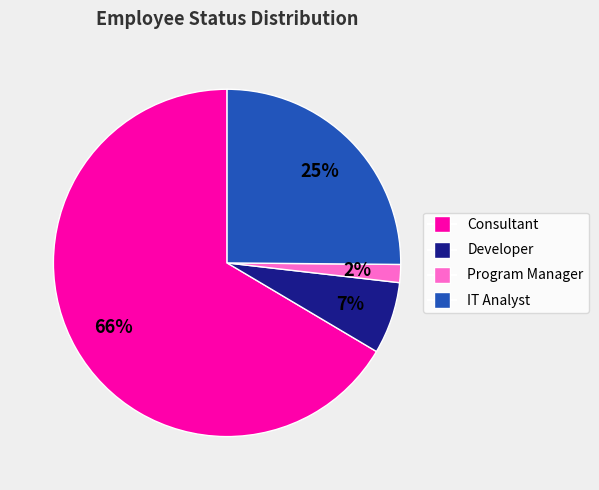

Count the number of slices in the pie.

4